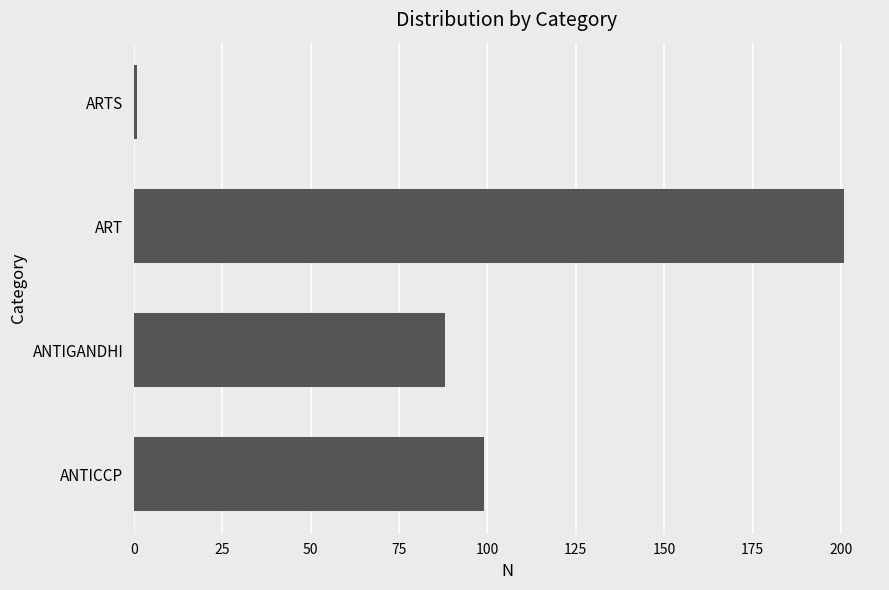

How many data points does each series have?

4